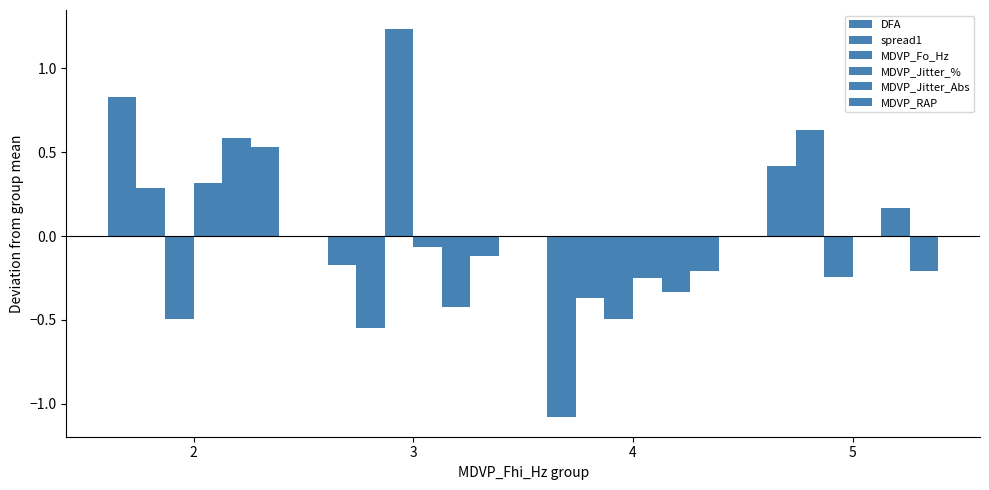

What is the total value across all series at 5?

0.8